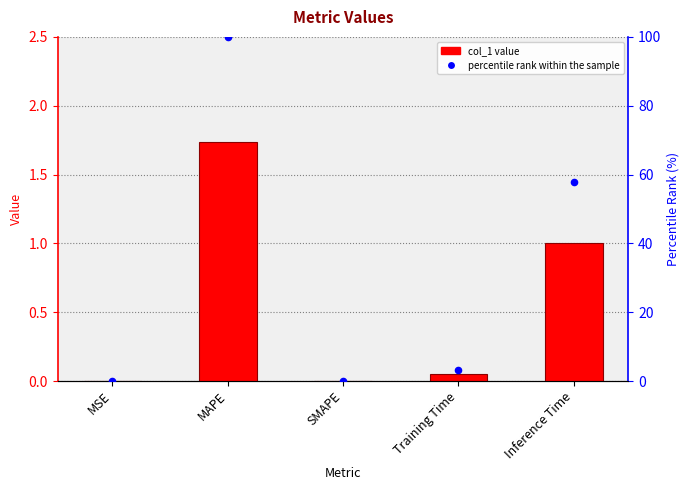

At how many categories does at least one series exceed 65?

1